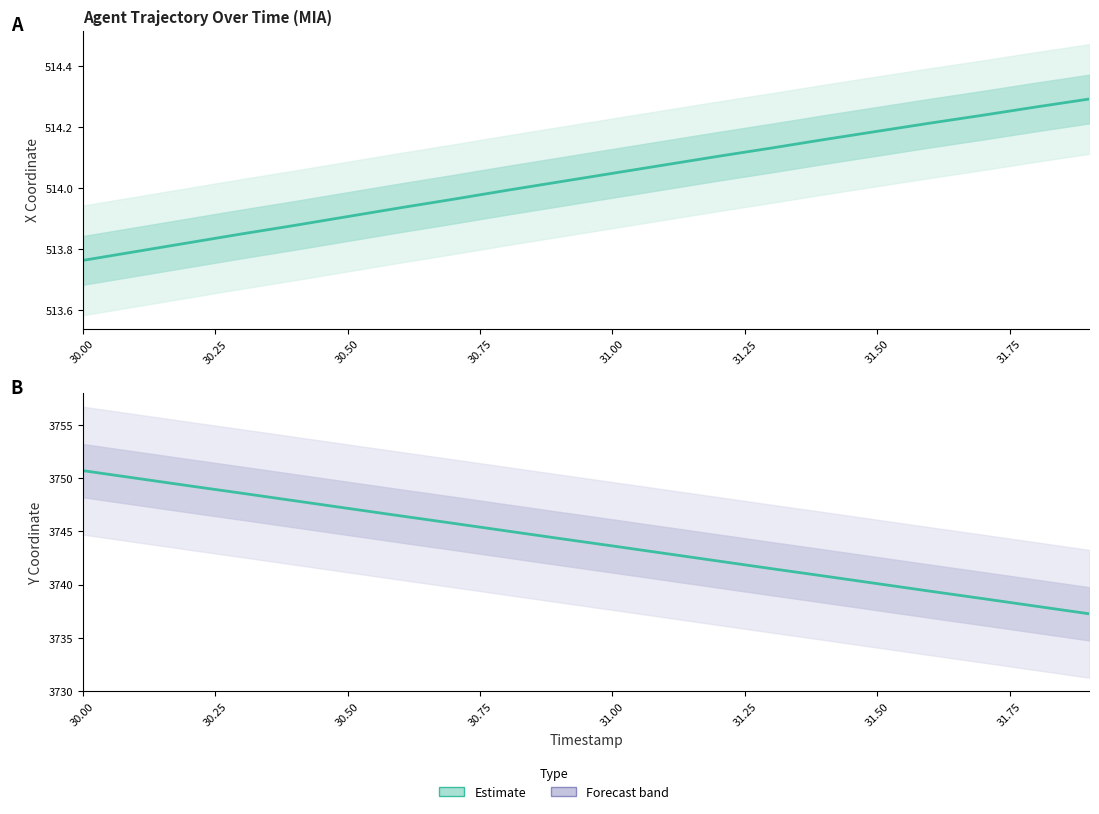

What is the highest value of the Estimate (X) series?

514.3